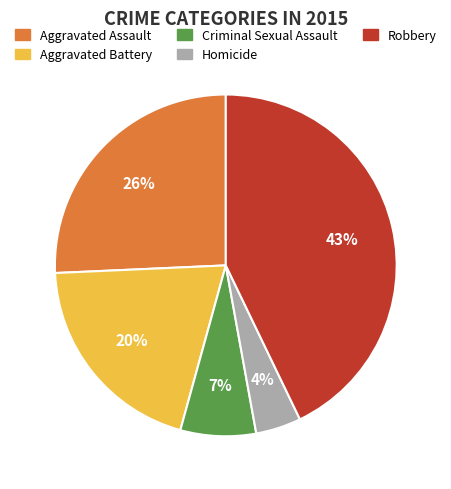

To the nearest percent, what is the difference between the Aggravated Assault and Criminal Sexual Assault slice percentages?

19%